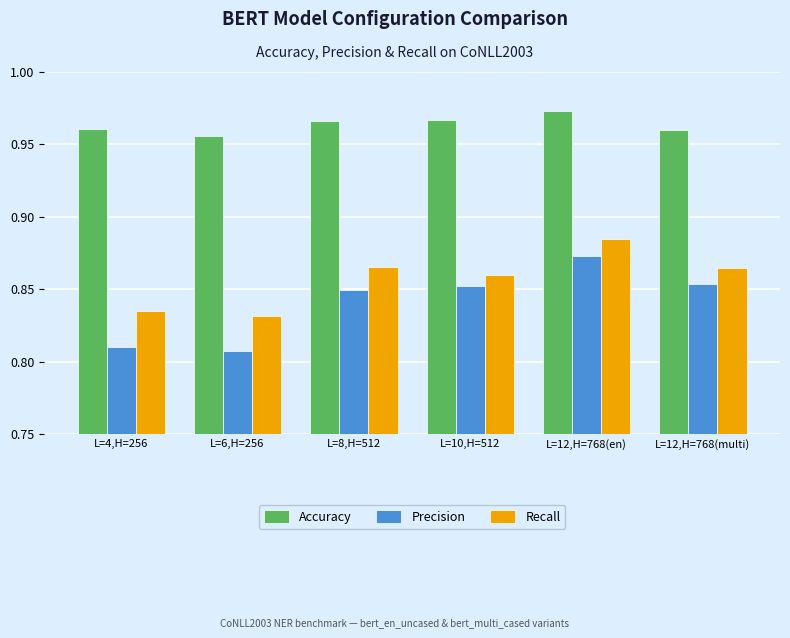

What is the sum of the Recall values at L=4,H=256 and L=6,H=256?

1.7